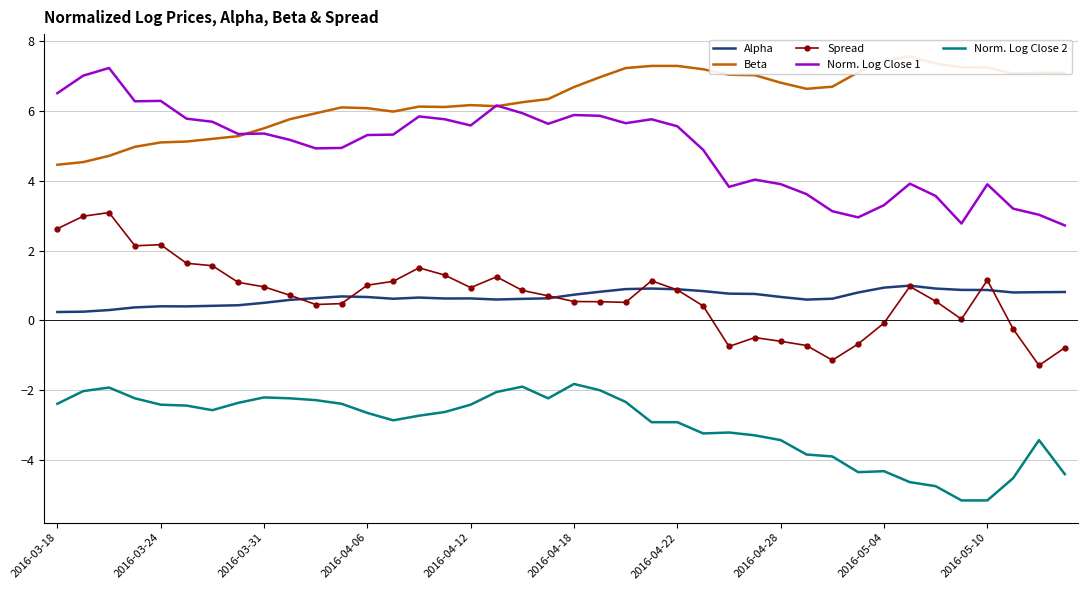

What is the minimum value for Norm. Log Close 1?

2.7